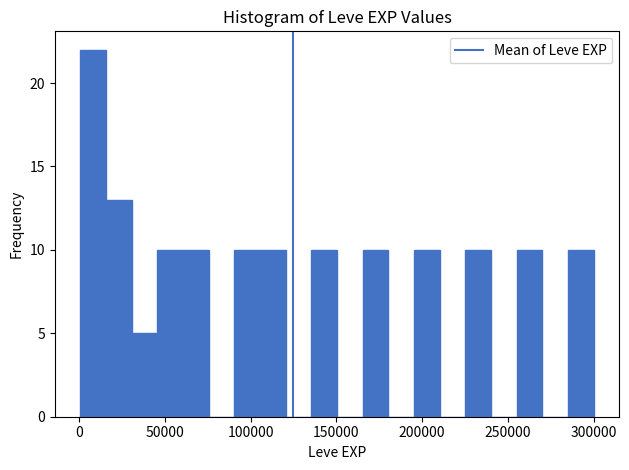

Read against the x-axis, roughly where is the centre of the tallest bar?

10000